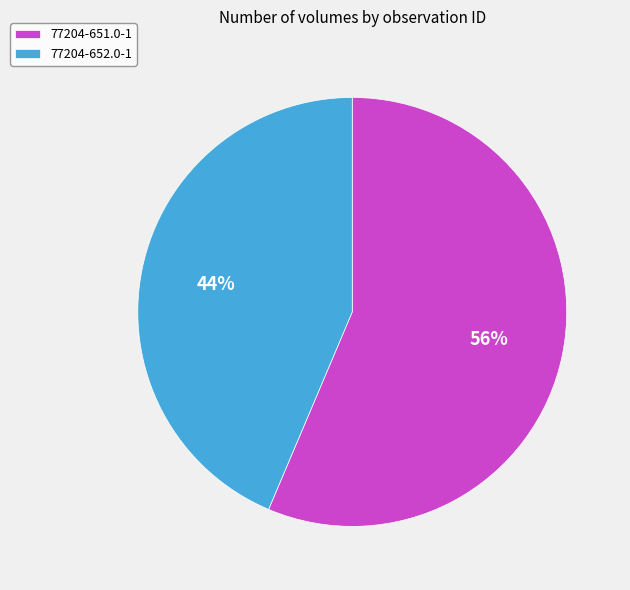

Does 77204-652.0-1 represent more than half of the total?

No